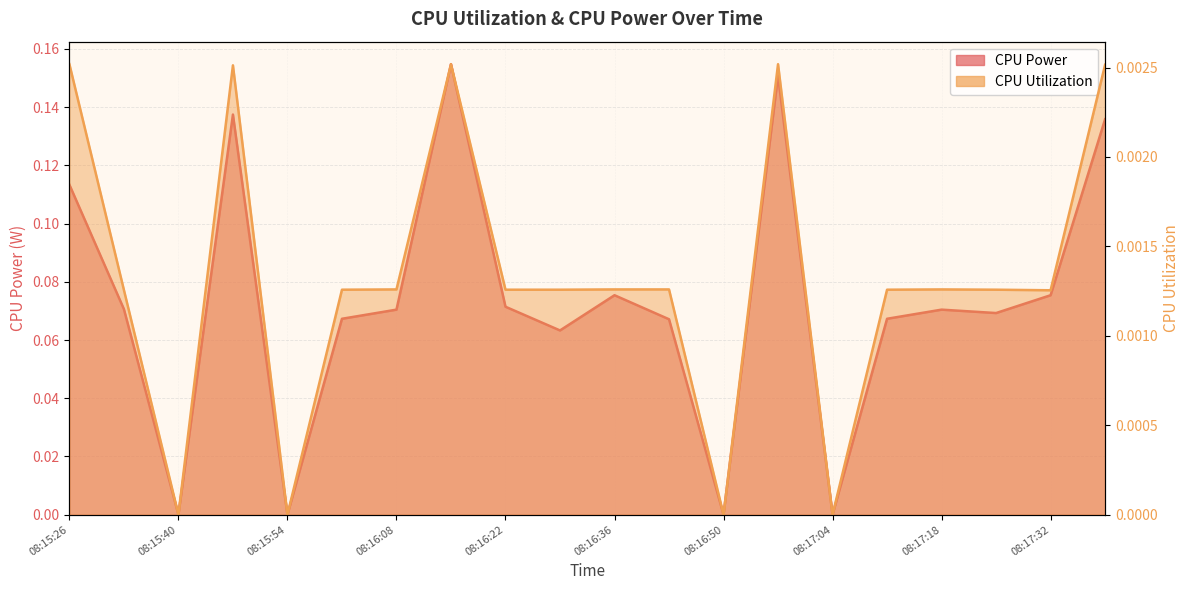

Which series has the largest range (max minus min)?

CPU Power